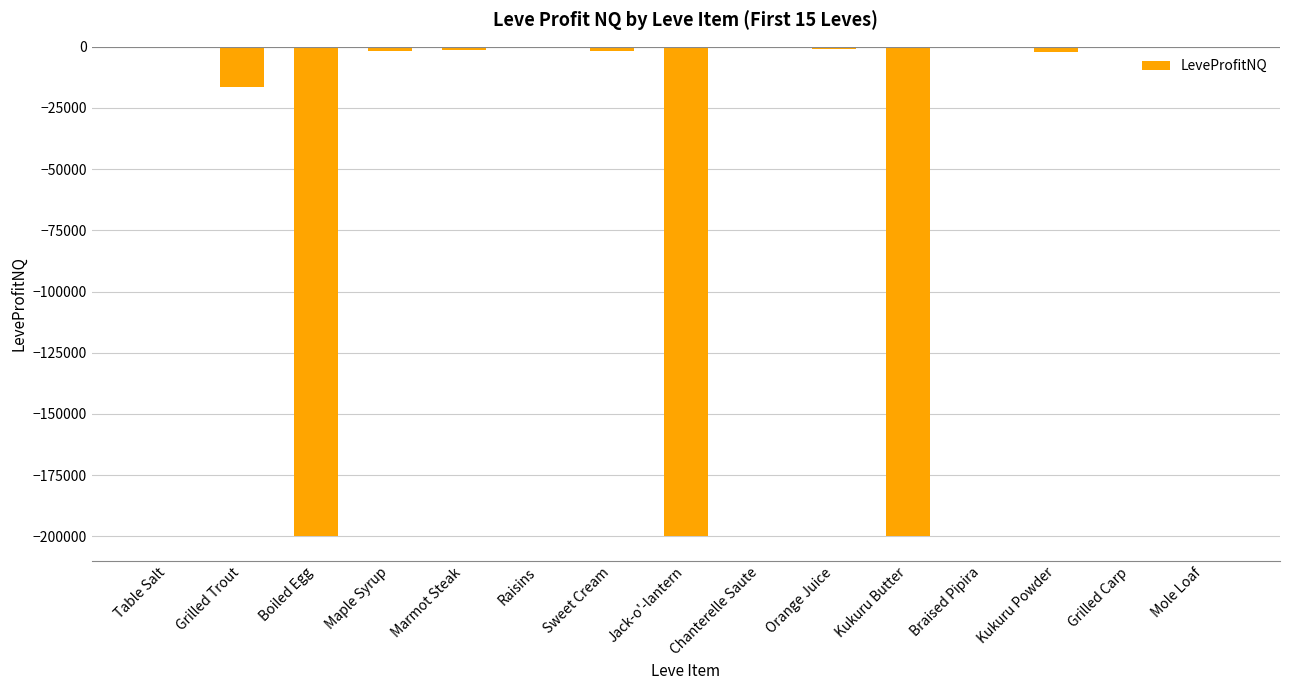

Where is the data nearest to the value -100000?

Grilled Trout